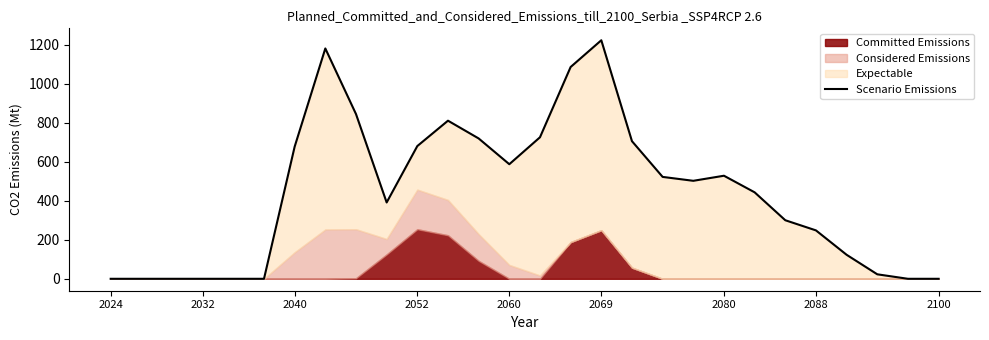

What is the maximum value shown in the chart?

1222